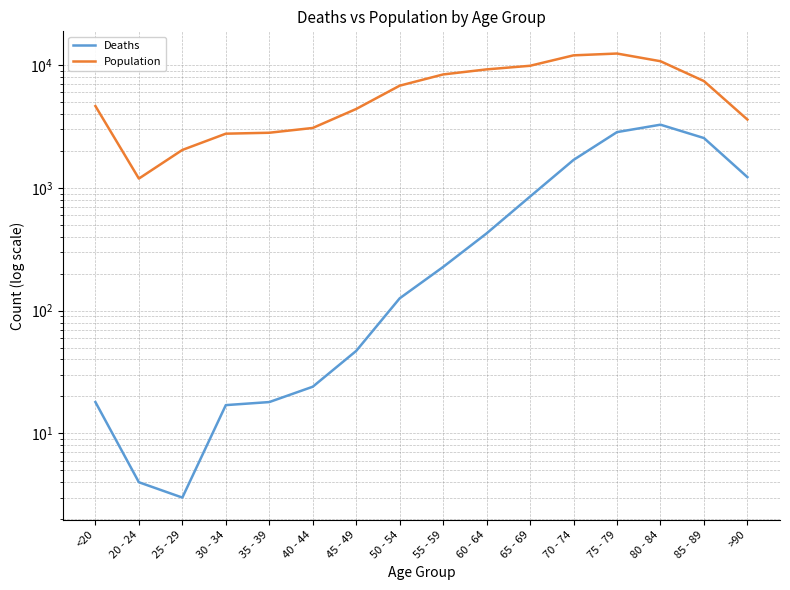

Which has a higher value, 60 - 64 or 65 - 69?

65 - 69